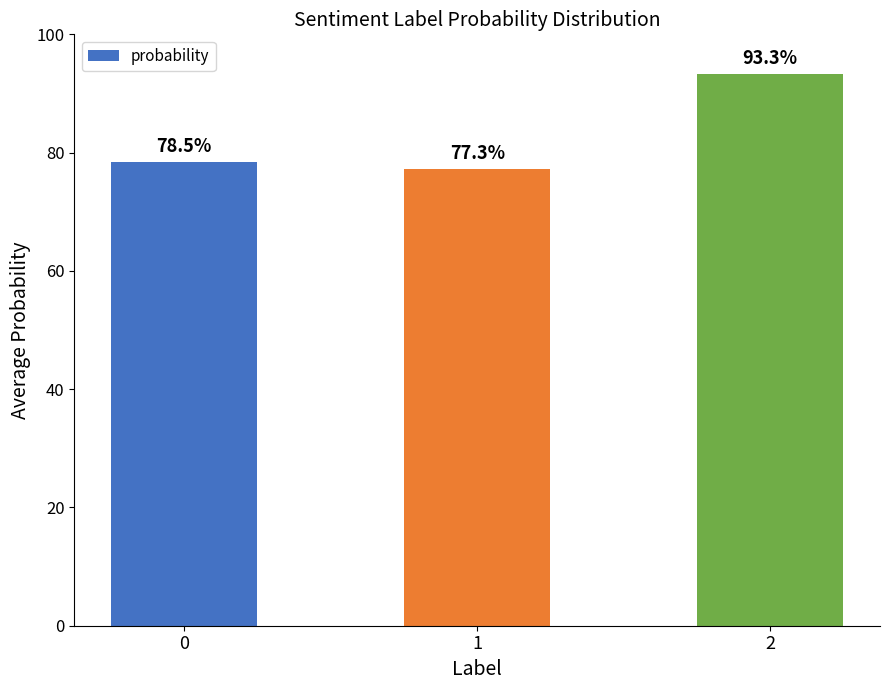

Where is the data nearest to the value 0?

1